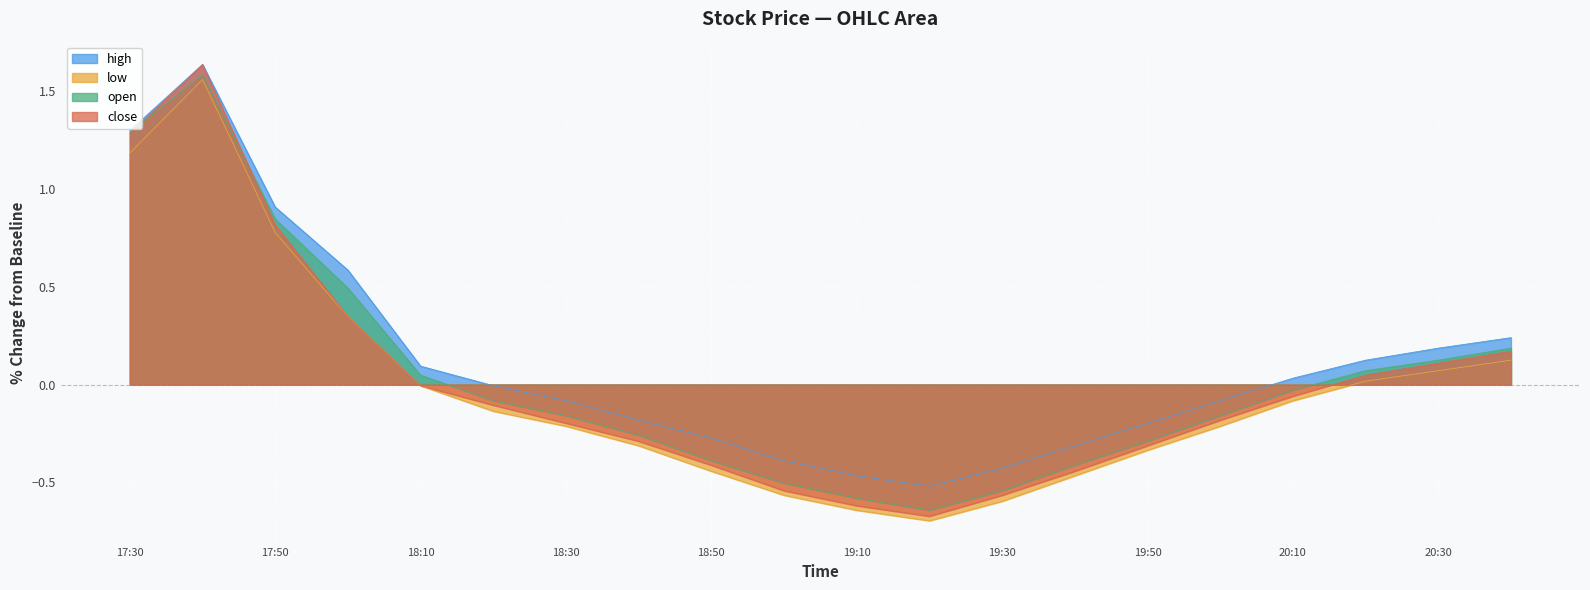

How many lines are shown in the chart?

4